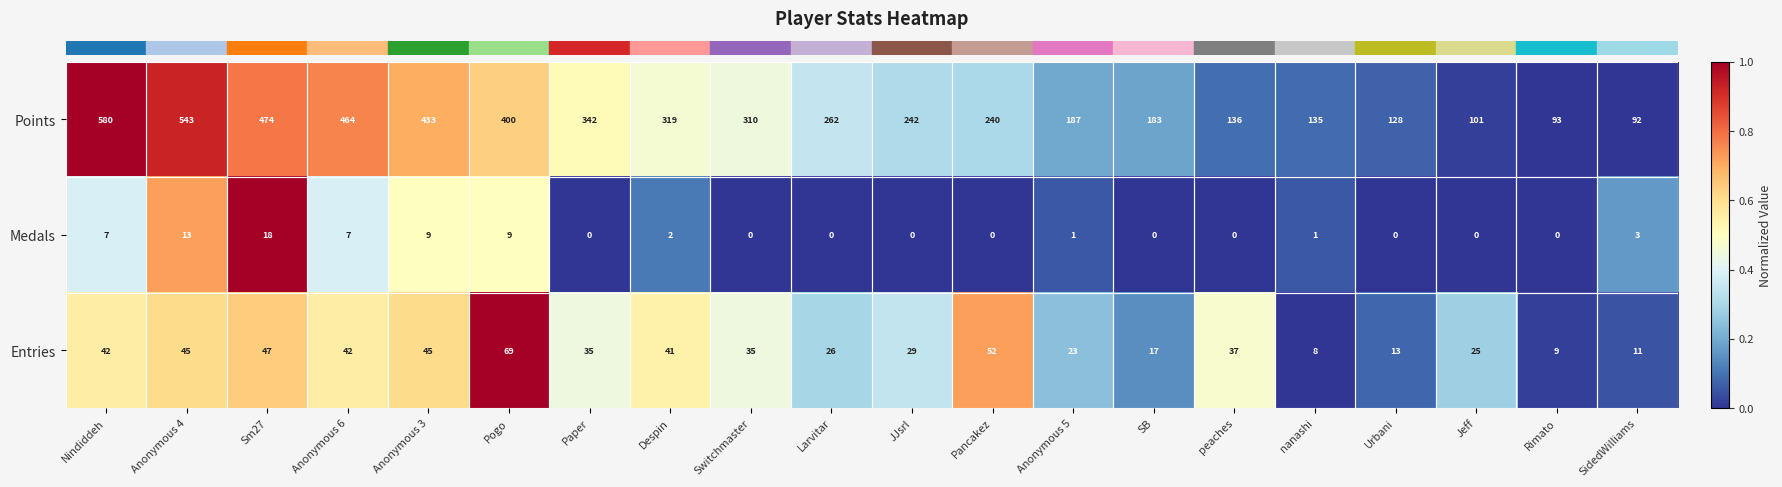

What is the difference between the highest and lowest values at Urbani?

128